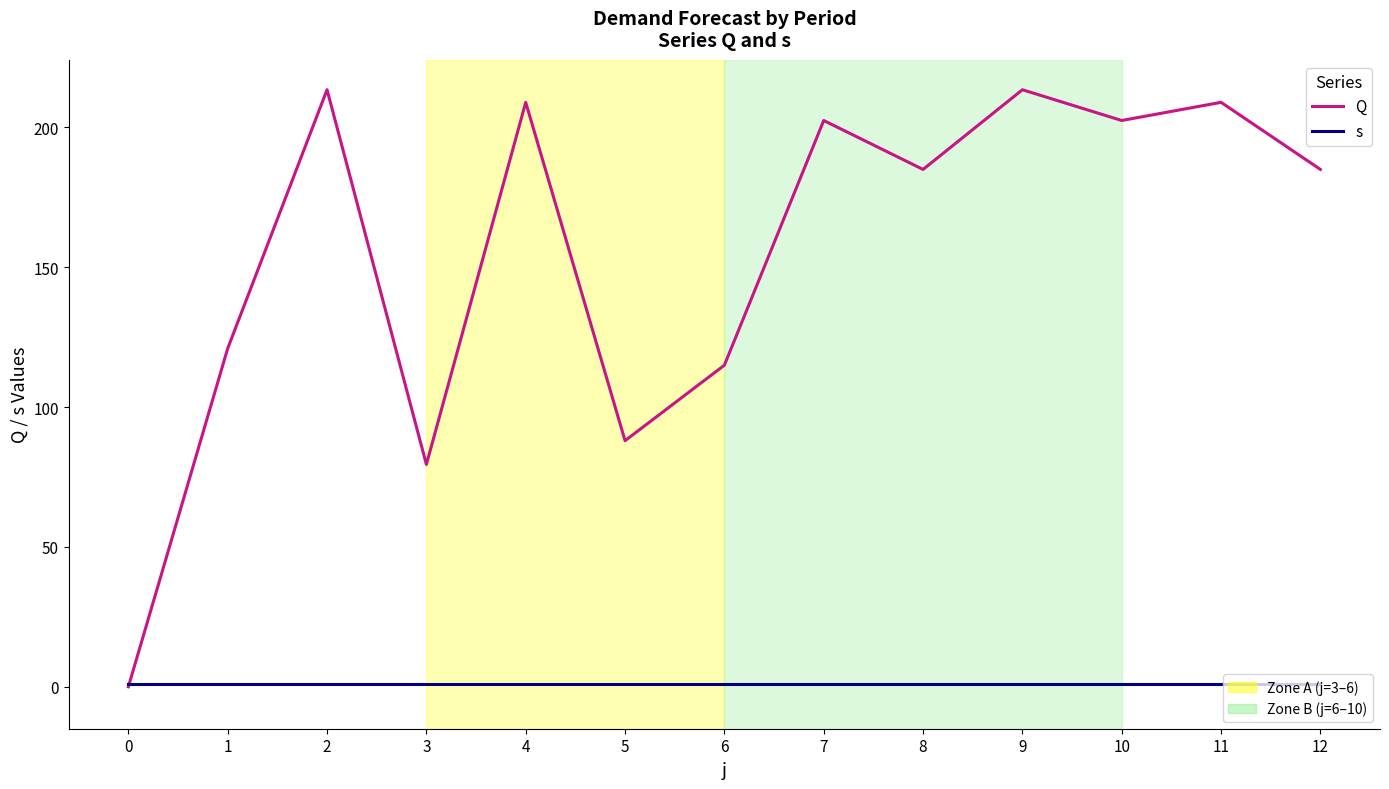

What is the greatest value displayed?

213.5